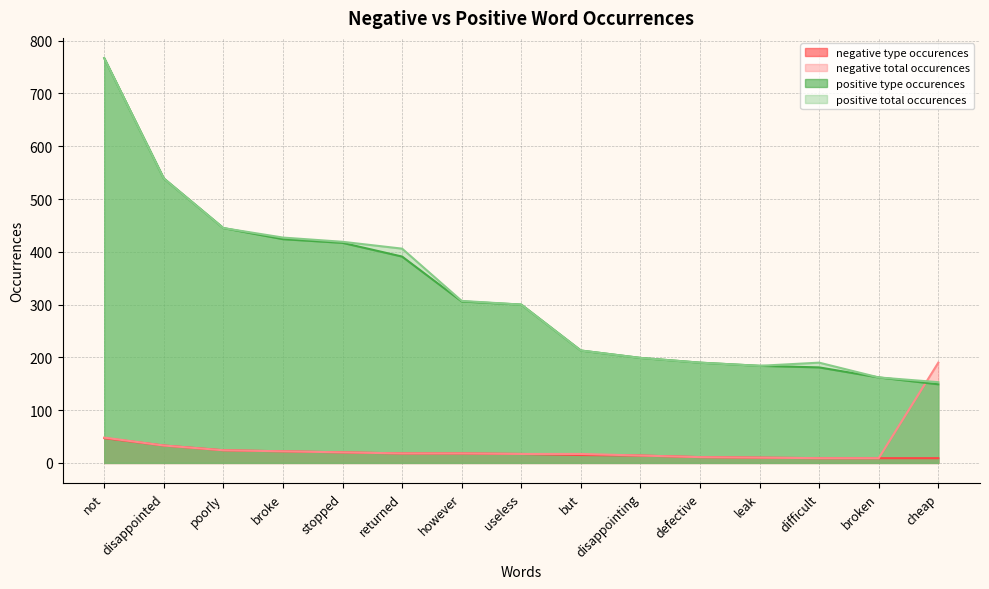

How many distinct data groups are displayed?

4